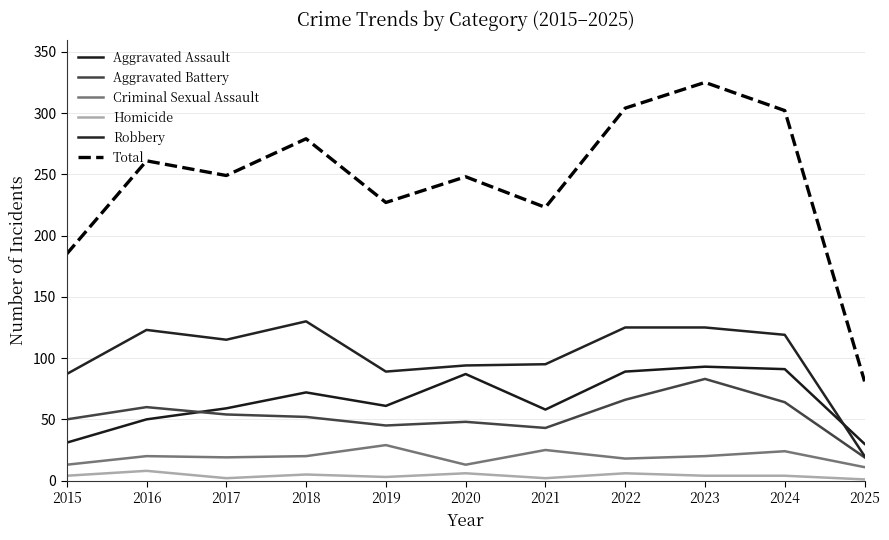

True or false: Robbery and Criminal Sexual Assault intersect in this chart.

False